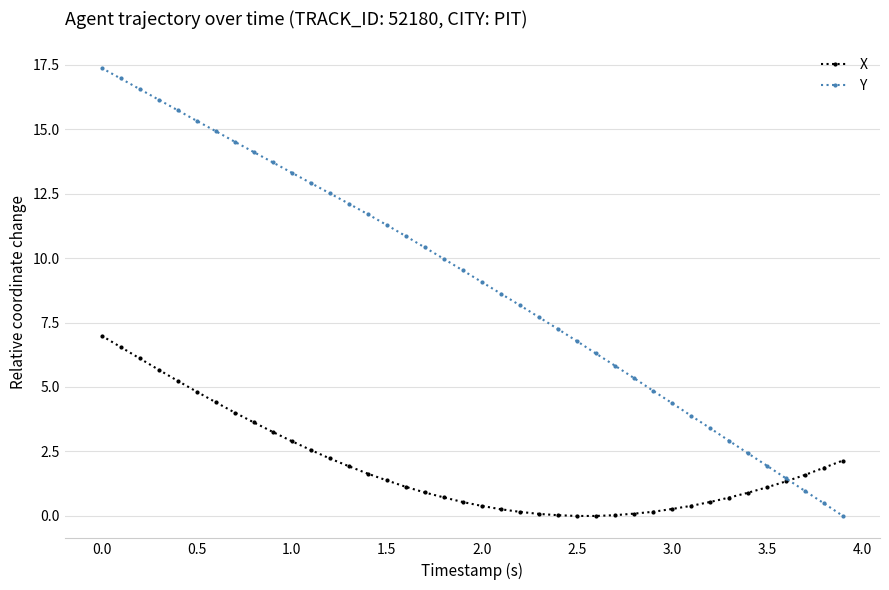

At how many categories does at least one series exceed 8?

23